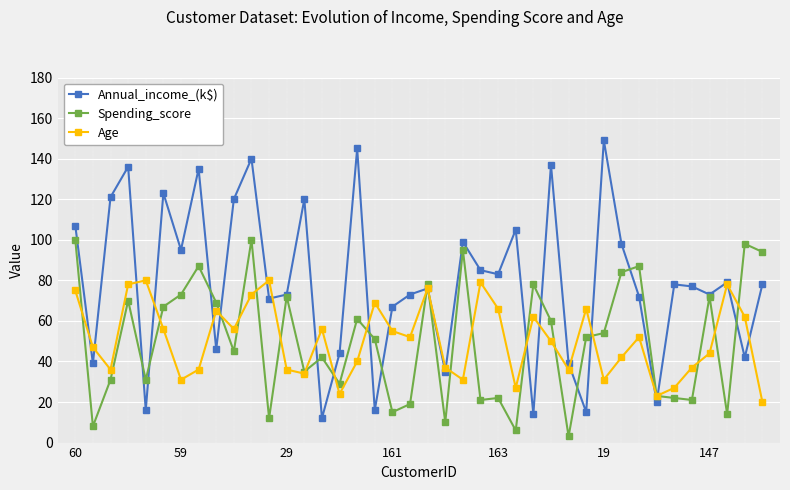

Reading left to right, extract all data points from this chart.

Annual_income_(k$): 107	39	121	136	16	123	95	135	46	120	140	71	73	120	12	44	145	16	67	73	76	35	99	85	83	105	14	137	39	15	149	98	72	20	78	77	73	79	42	78
Spending_score: 100	8	31	70	31	67	73	87	69	45	100	12	72	35	42	29	61	51	15	19	78	10	95	21	22	6	78	60	3	52	54	84	87	23	22	21	72	14	98	94
Age: 75	47	36	78	80	56	31	36	65	56	73	80	36	34	56	24	40	69	55	52	76	37	31	79	66	27	62	50	36	66	31	42	52	23	27	37	44	78	62	20